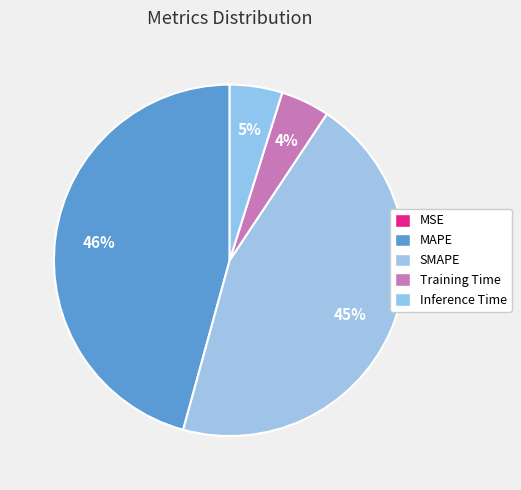

How many slices are in this pie chart?

5